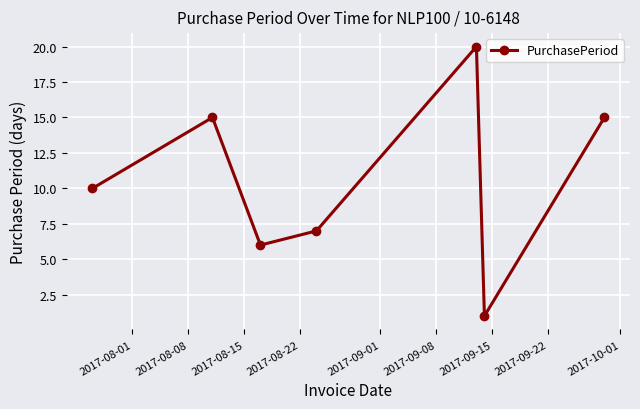

Is this an area chart (filled region under the line)?

No